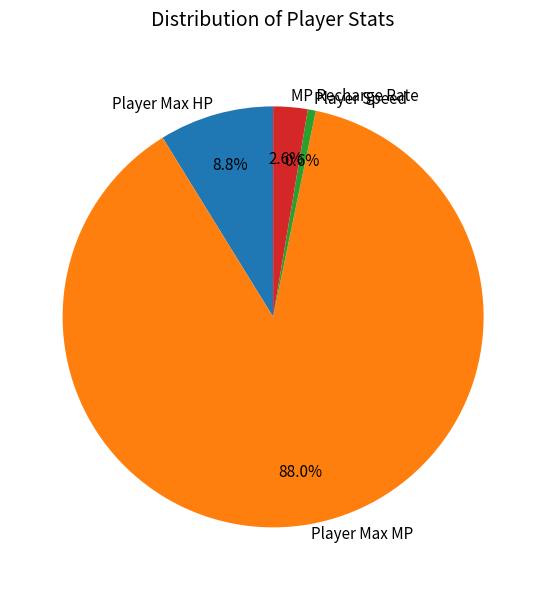

Which has a higher value, Player Max HP or Player Max MP?

Player Max MP